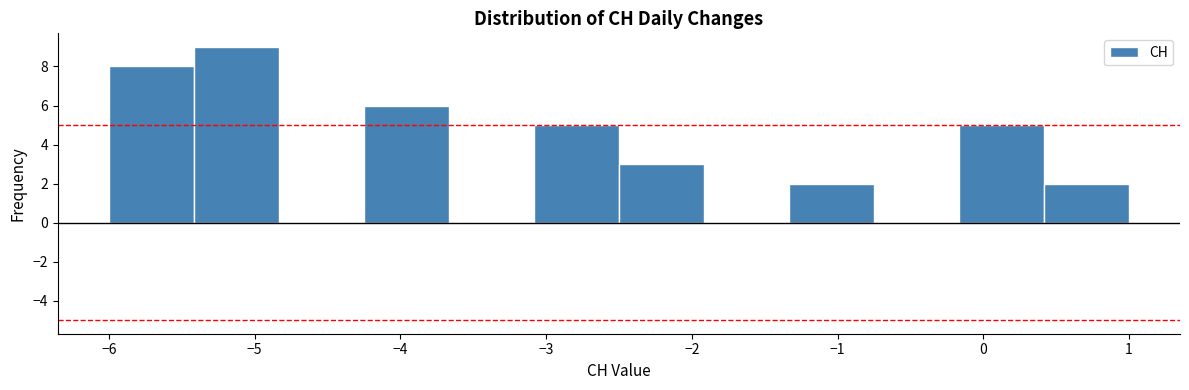

What is the height of the bar covering 0.4 to 1.0 on the x-axis? Neither the bar edges nor the heights are printed on the chart, so give them approximately, as read against the axes.

2